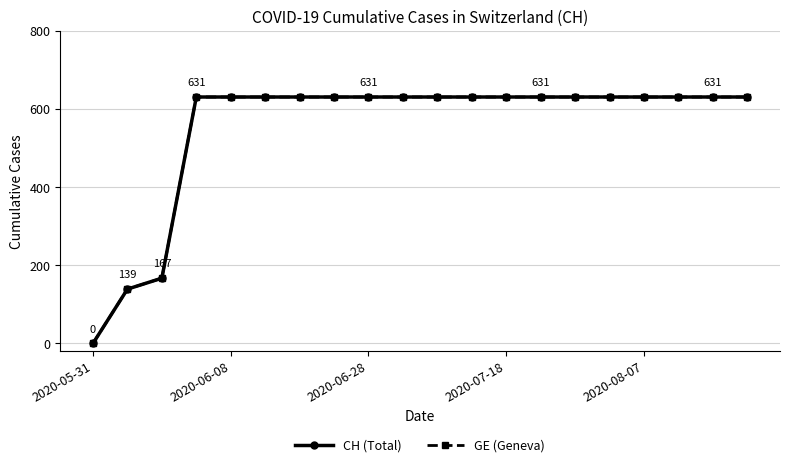

Does the chart have visible grid lines?

Yes